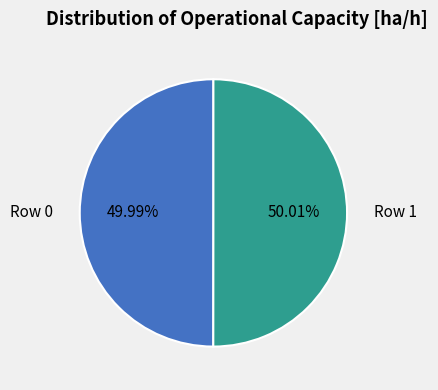

Combined, do Row 1 and Row 0 account for over 50%?

Yes